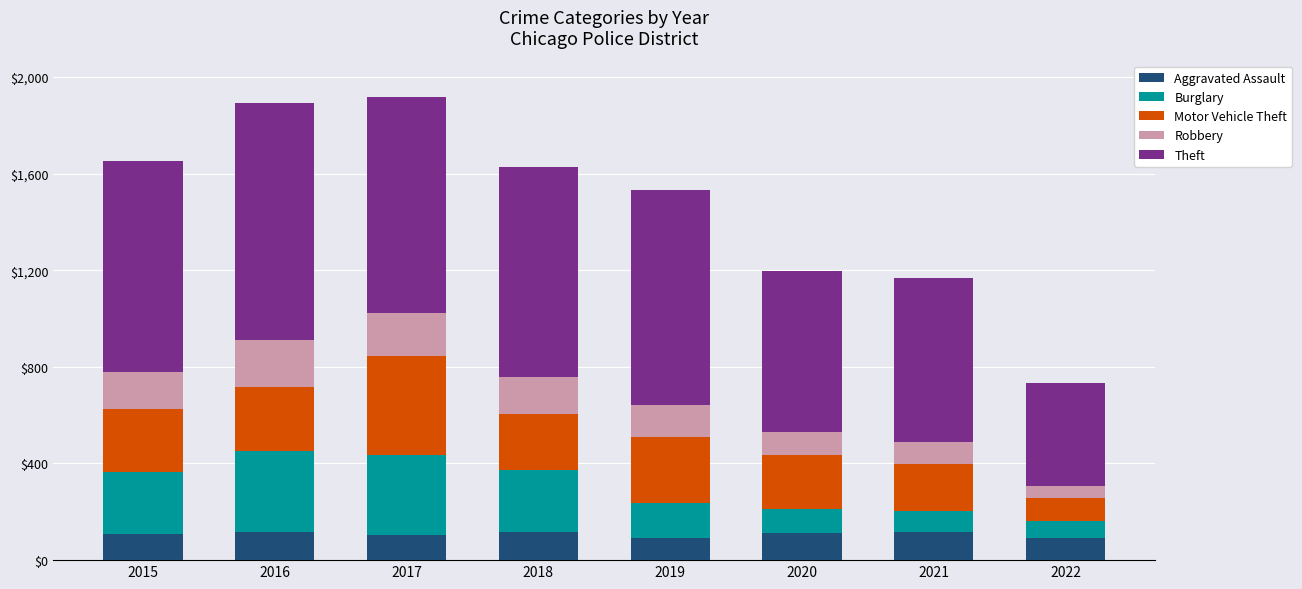

What is the minimum value for Aggravated Assault?

92